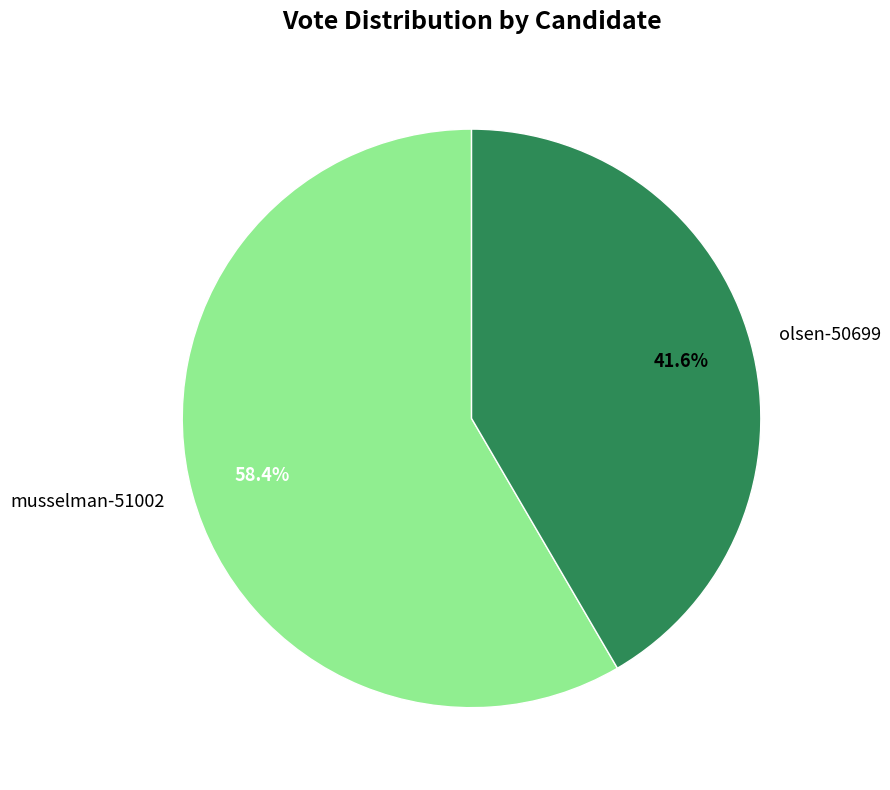

To the nearest percent, what portion does musselman-51002 represent?

58%